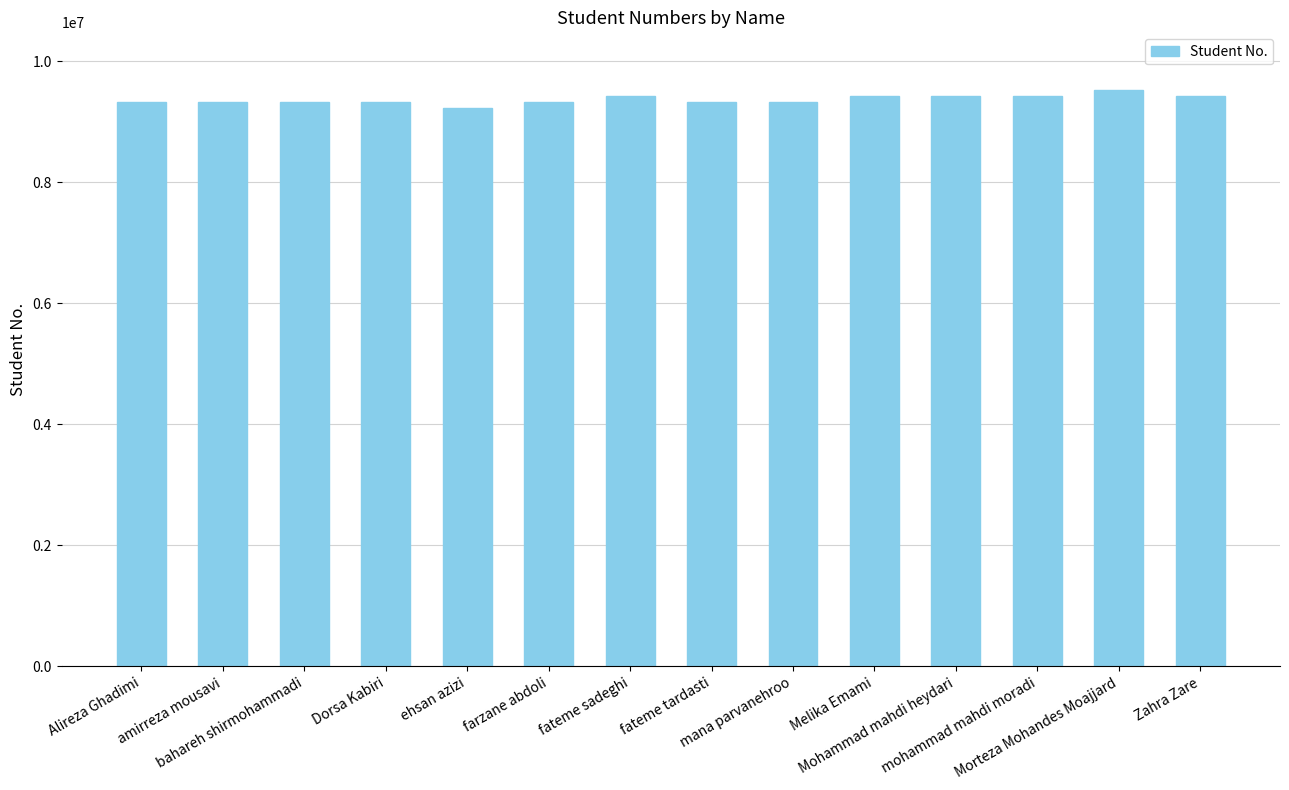

How many values are below 9323705?

7